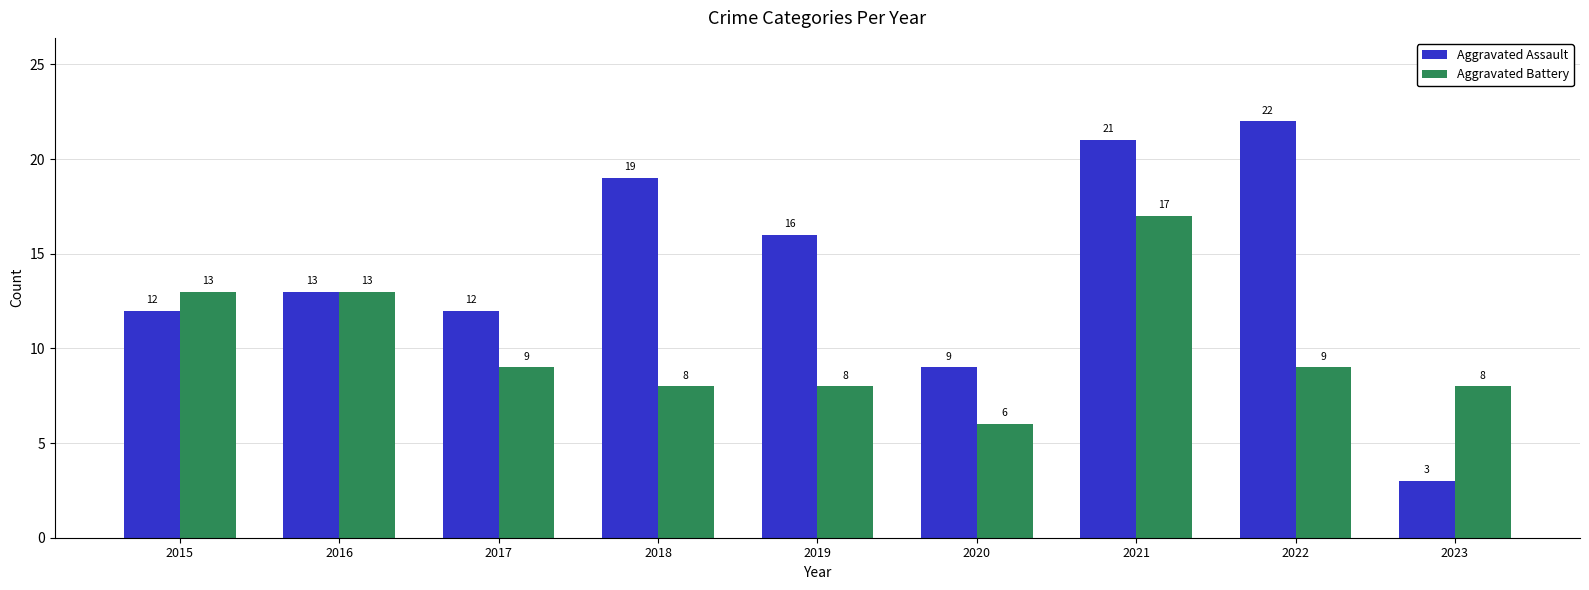

Between 2016 and 2022, which series saw the biggest shift?

Aggravated Assault